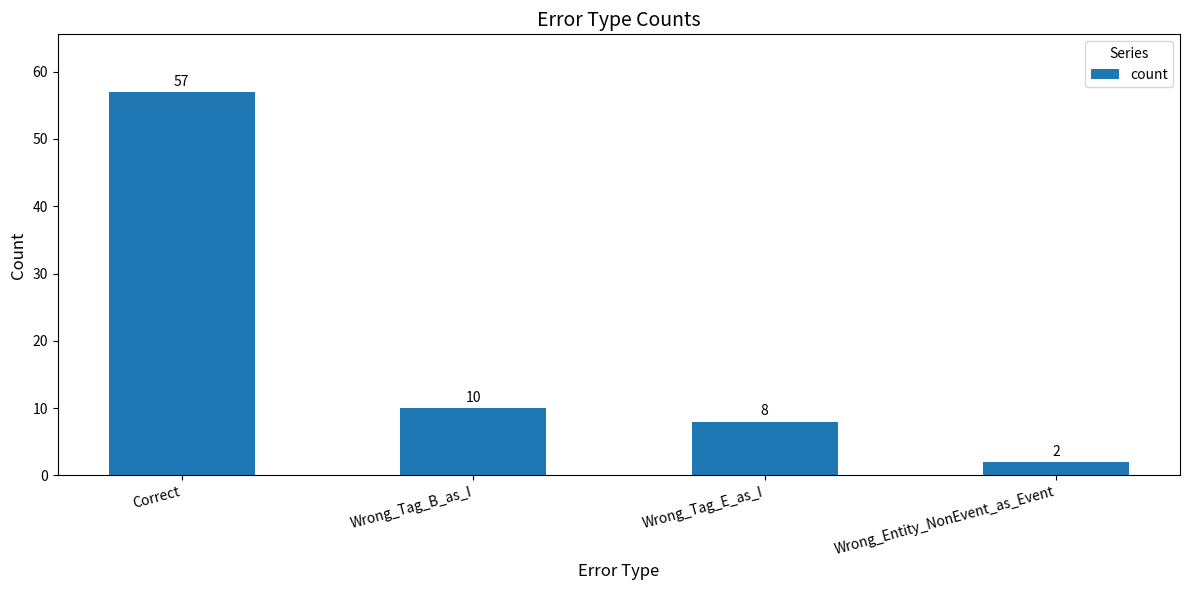

Reading left to right, extract all data points from this chart.

Correct=57	Wrong_Tag_B_as_I=10	Wrong_Tag_E_as_I=8	Wrong_Entity_NonEvent_as_Event=2